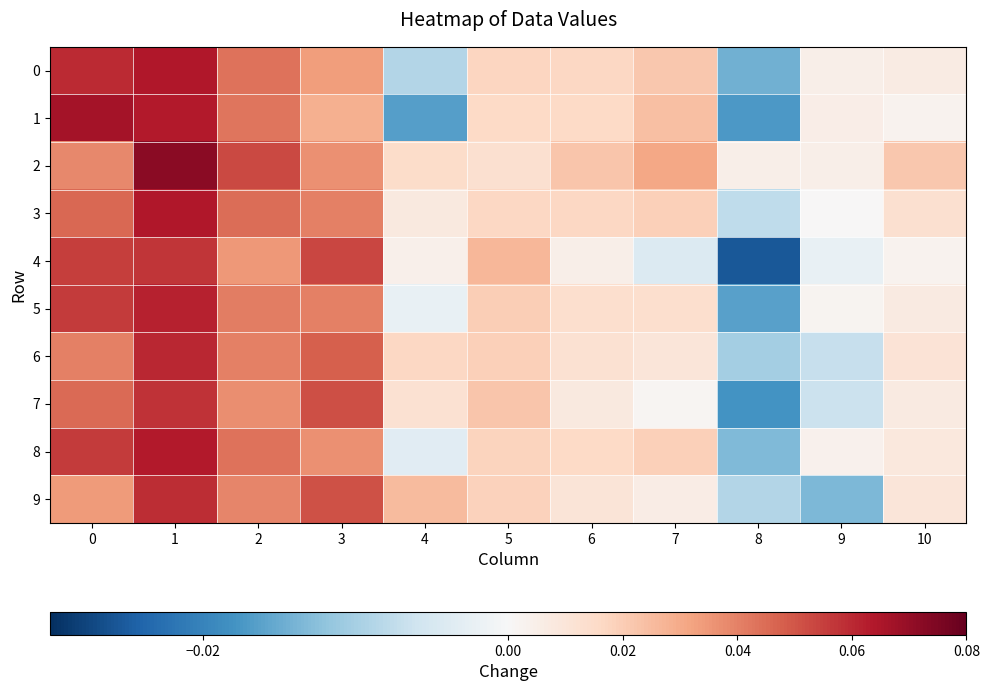

Reading left to right, extract all data points from this chart.

0: 0=0.1	1=0.1	2=0.0	3=0.0	4=-0.0	5=0.0	6=0.0	7=0.0	8=-0.0	9=0.0	10=0.0
1: 0=0.1	1=0.1	2=0.0	3=0.0	4=-0.0	5=0.0	6=0.0	7=0.0	8=-0.0	9=0.0	10=0.0
2: 0=0.0	1=0.1	2=0.1	3=0.0	4=0.0	5=0.0	6=0.0	7=0.0	8=0.0	9=0.0	10=0.0
3: 0=0.0	1=0.1	2=0.0	3=0.0	4=0.0	5=0.0	6=0.0	7=0.0	8=-0.0	9=0.0	10=0.0
4: 0=0.1	1=0.1	2=0.0	3=0.1	4=0.0	5=0.0	6=0.0	7=-0.0	8=-0.0	9=-0.0	10=0.0
5: 0=0.1	1=0.1	2=0.0	3=0.0	4=-0.0	5=0.0	6=0.0	7=0.0	8=-0.0	9=0.0	10=0.0
6: 0=0.0	1=0.1	2=0.0	3=0.0	4=0.0	5=0.0	6=0.0	7=0.0	8=-0.0	9=-0.0	10=0.0
7: 0=0.0	1=0.1	2=0.0	3=0.1	4=0.0	5=0.0	6=0.0	7=0.0	8=-0.0	9=-0.0	10=0.0
8: 0=0.1	1=0.1	2=0.0	3=0.0	4=-0.0	5=0.0	6=0.0	7=0.0	8=-0.0	9=0.0	10=0.0
9: 0=0.0	1=0.1	2=0.0	3=0.1	4=0.0	5=0.0	6=0.0	7=0.0	8=-0.0	9=-0.0	10=0.0